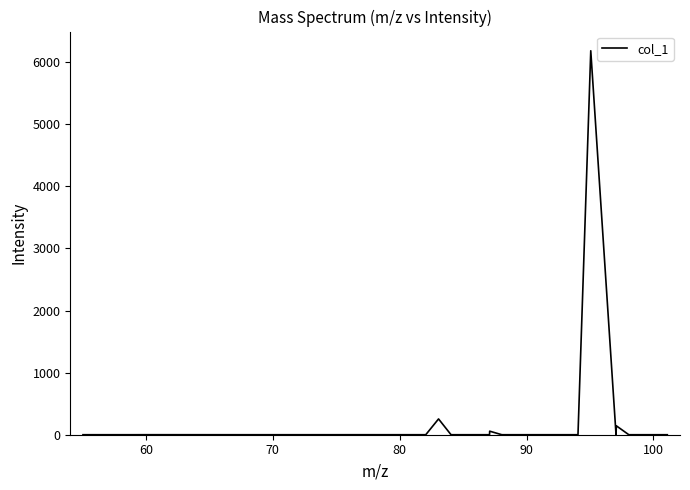

What is the greatest value displayed?

6184.4